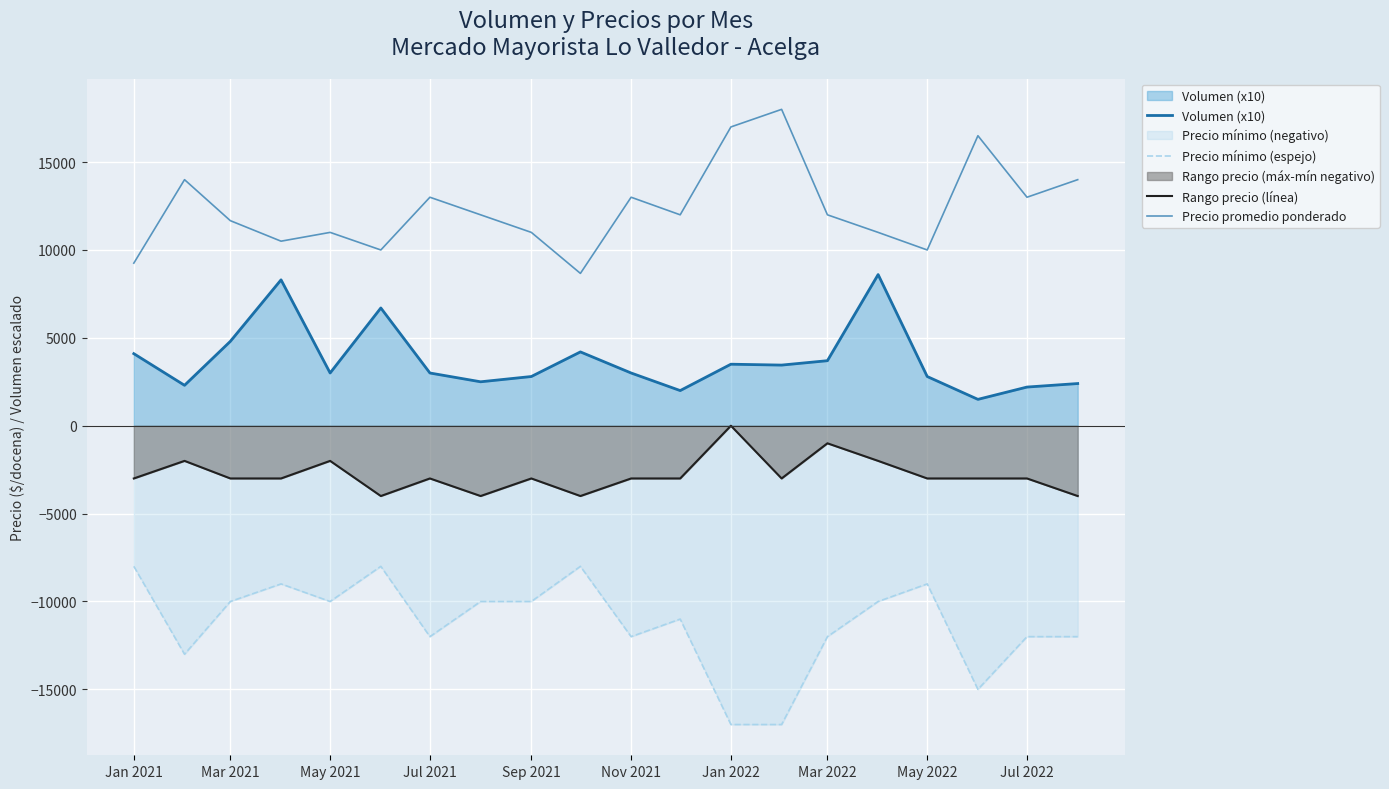

How many values in the Precio mínimo (espejo) series are below -10000?

10